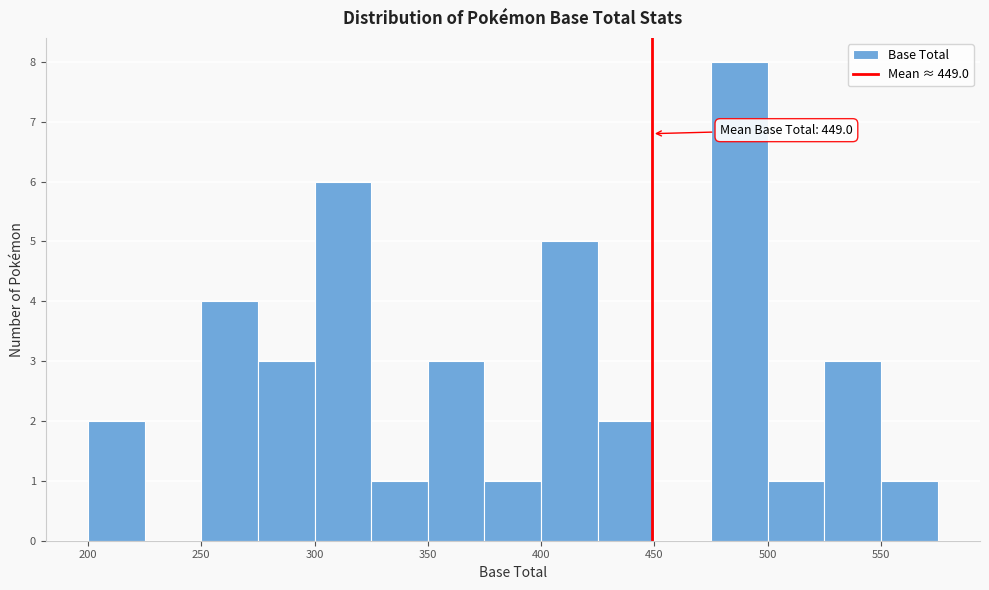

Which range on the x-axis has the tallest bar?

475 to 500